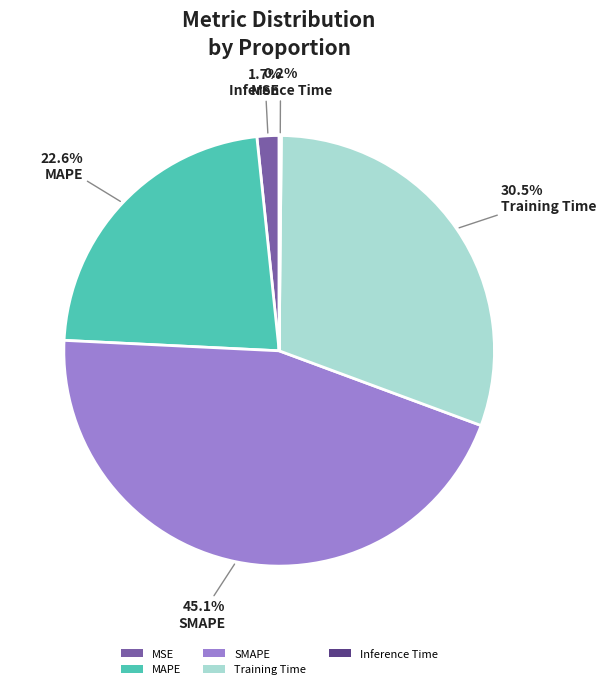

What portion of the pie excludes MAPE?

77.4%